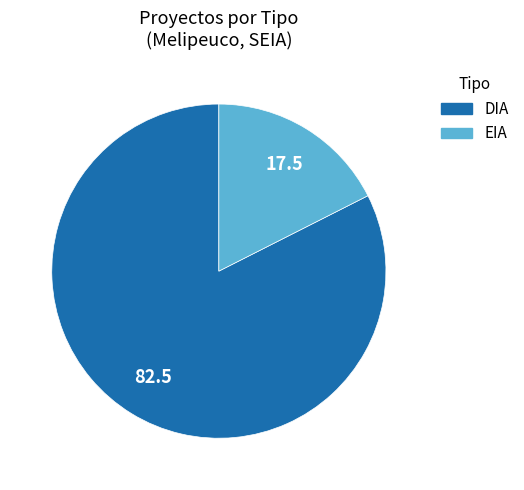

Which category has the biggest portion of the pie?

DIA